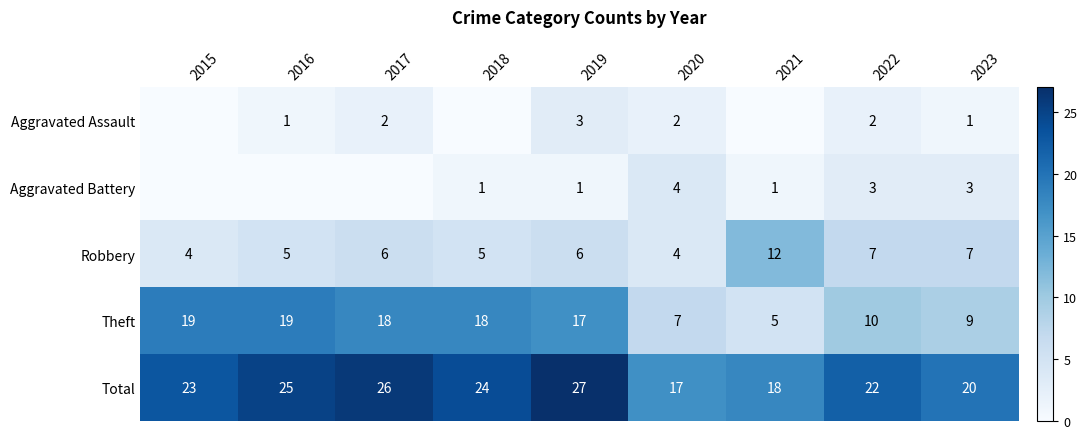

At which label is Total closest to 22?

2022